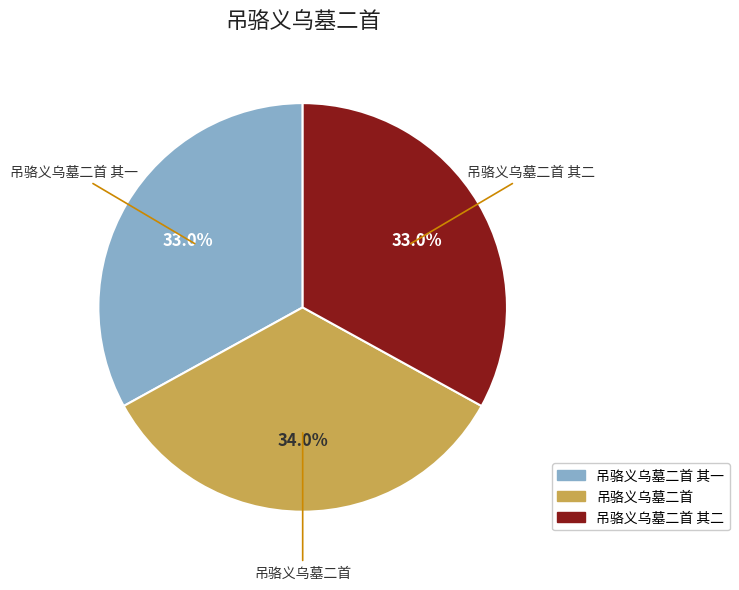

Is there a majority slice in this chart?

No